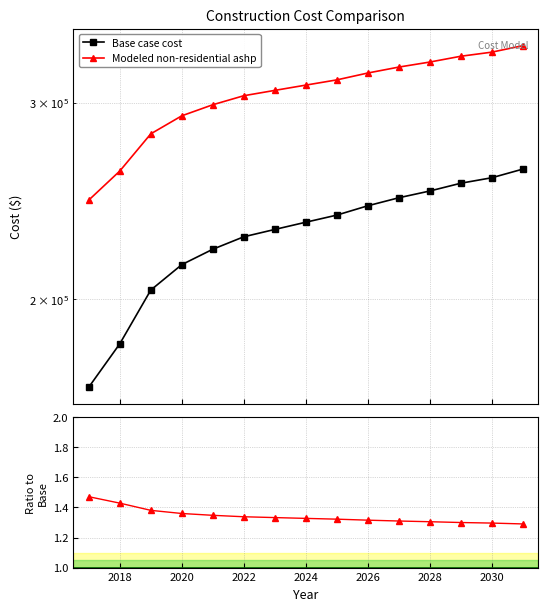

List the series in order of their overall mean, lowest first.

Modeled / Base, Base case cost, Modeled non-residential ashp